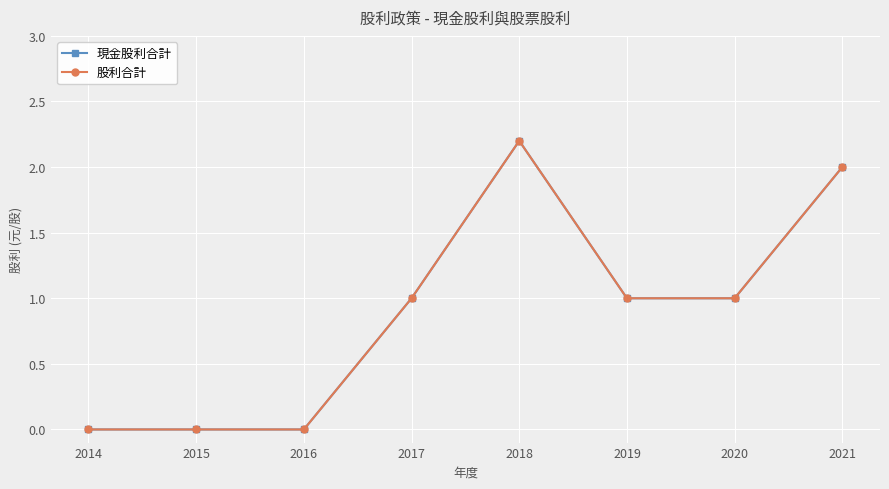

Is this an area chart (filled region under the line)?

No